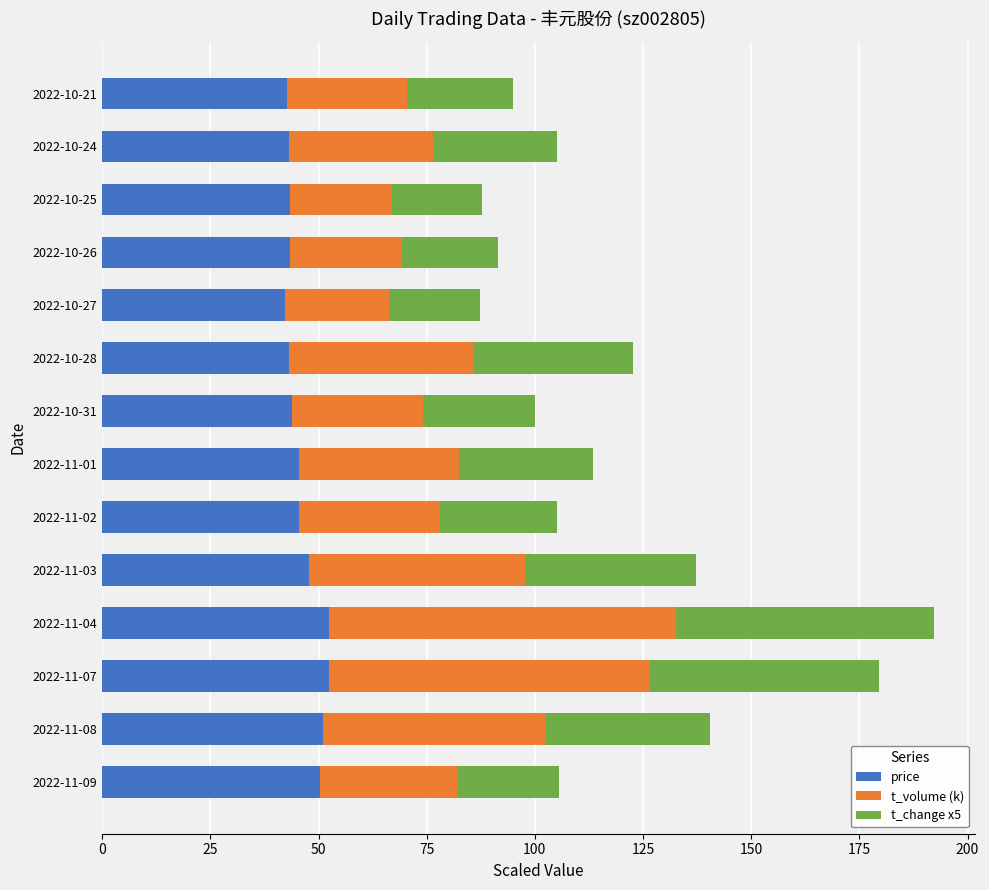

What is the maximum value for price?

52.5